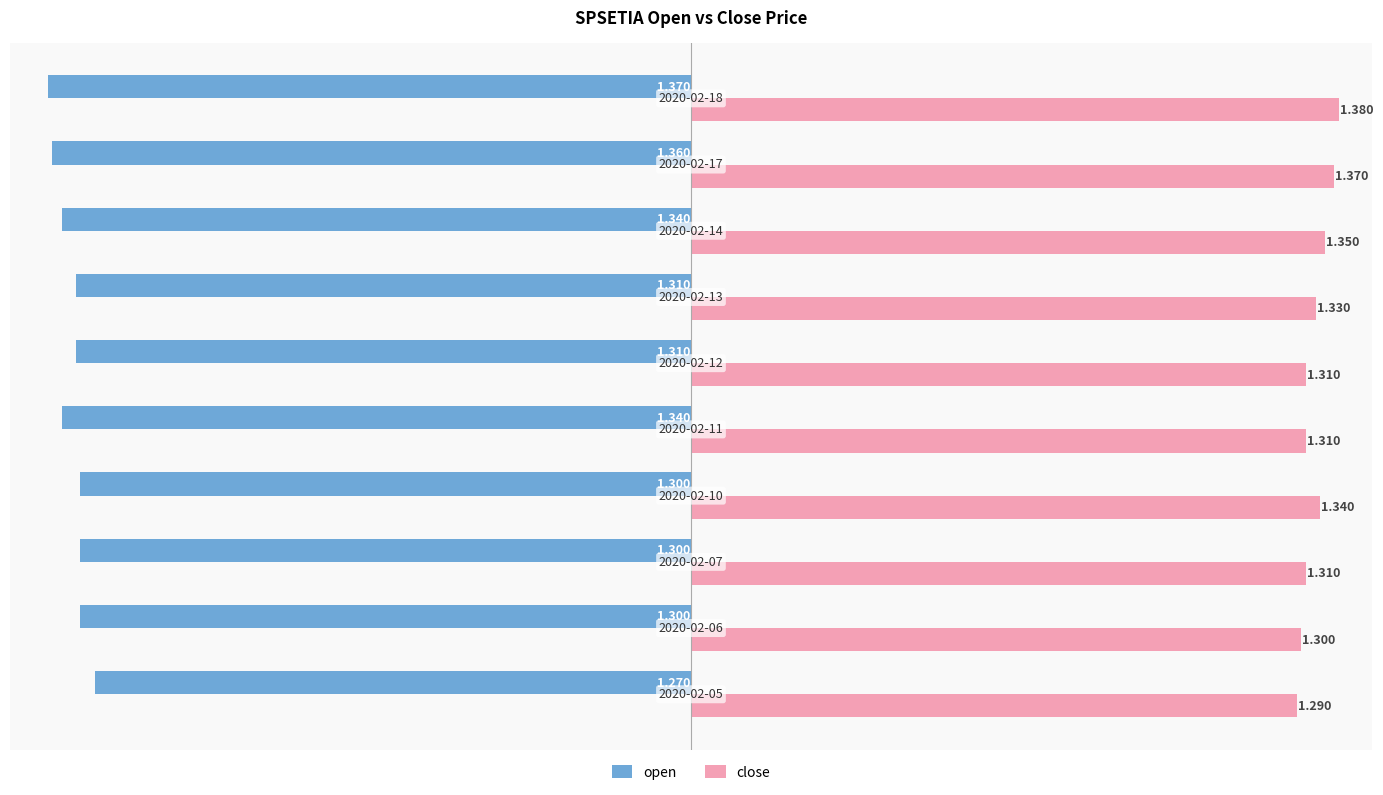

Which series has the widest spread of values?

open